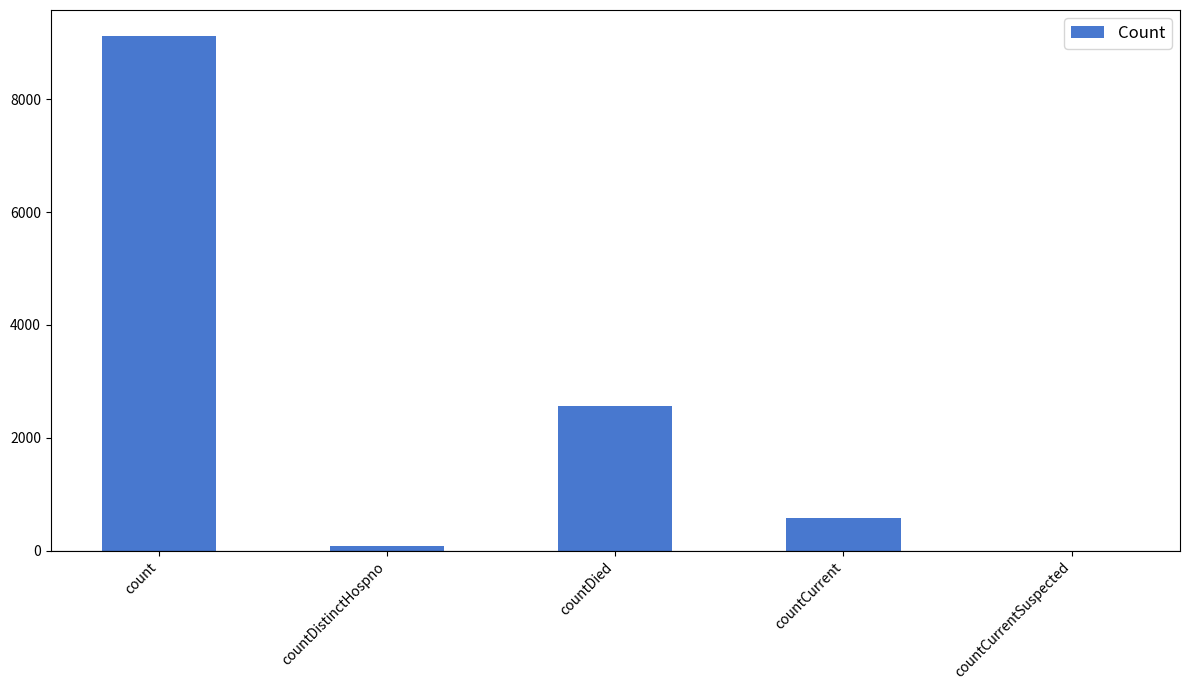

What is the sum of the values at countCurrentSuspected and countDied?

2567